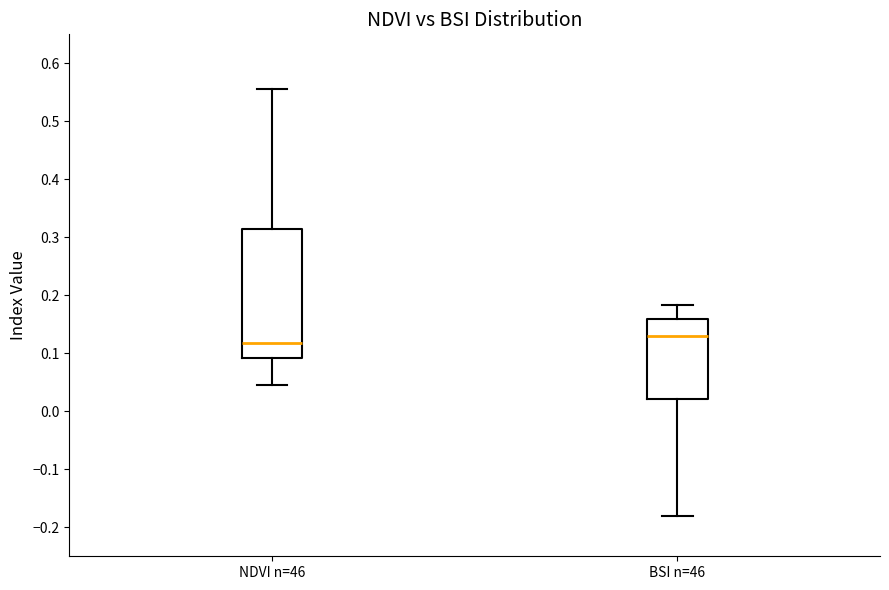

Where is the lower edge of the box for BSI n=46 on the y-axis? The values are not printed on the chart, so give them approximately, as read against the axis.

0.02